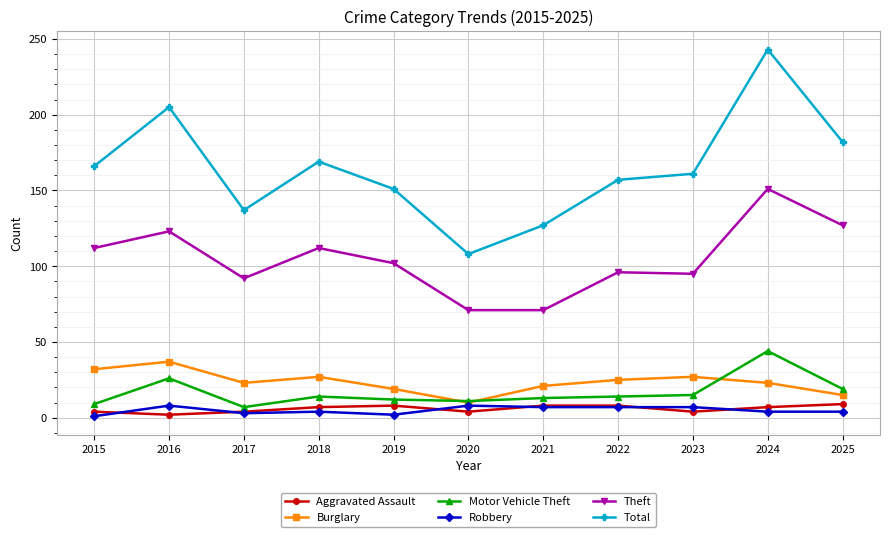

Where is the first local maximum for Total?

2016